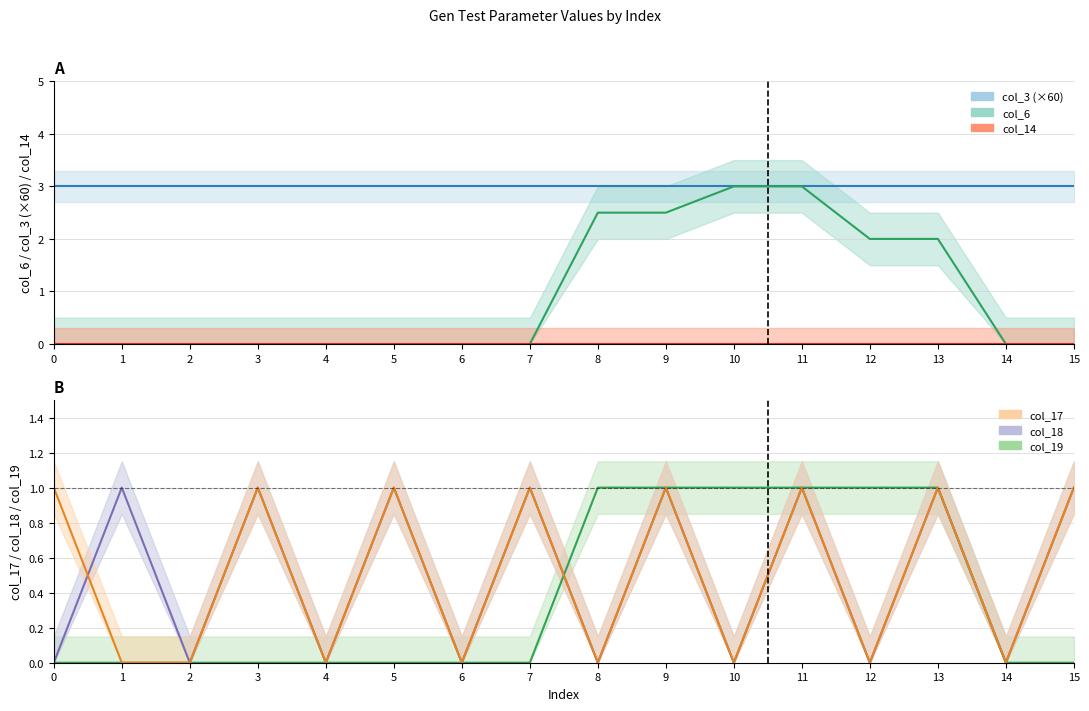

How many col_17_values values are between 0 and 1?

16